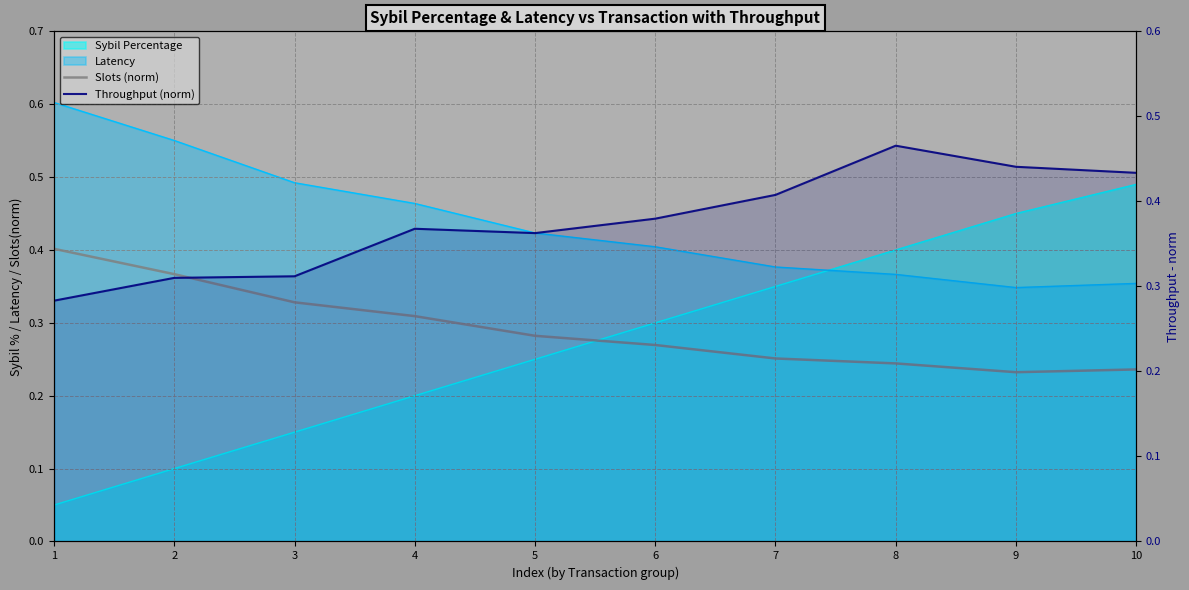

Is it true that Throughput (norm) equals 0.4 at 7?

True